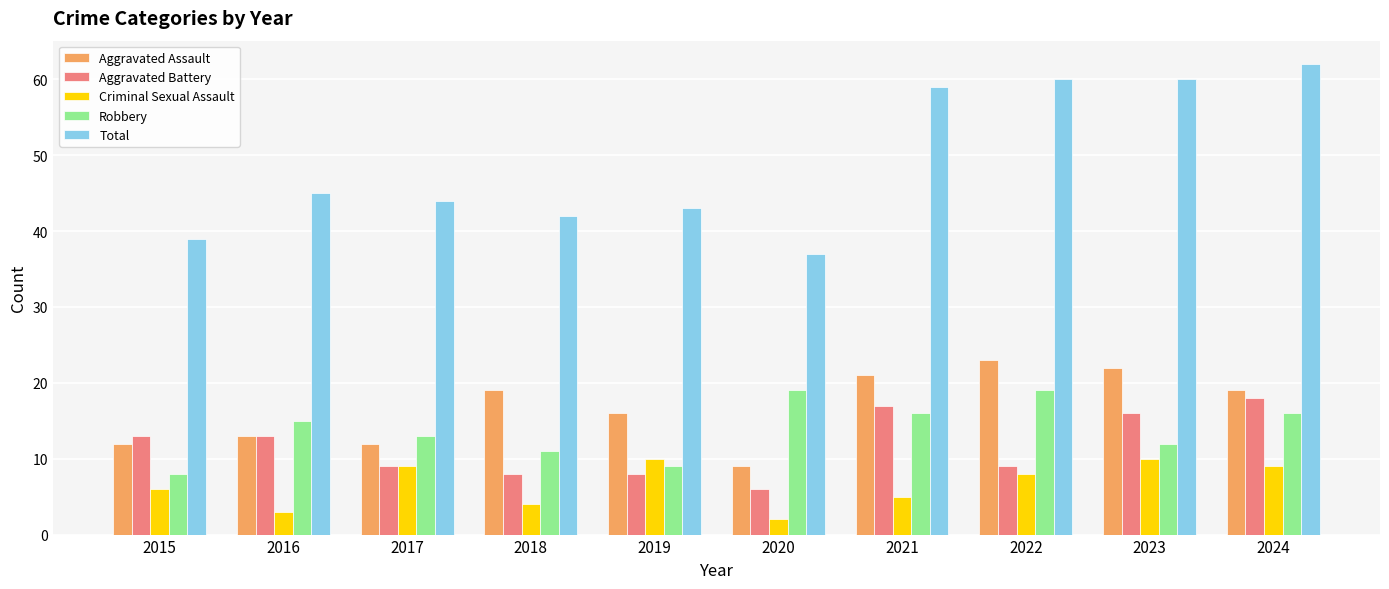

What is the average value of the Criminal Sexual Assault series?

7